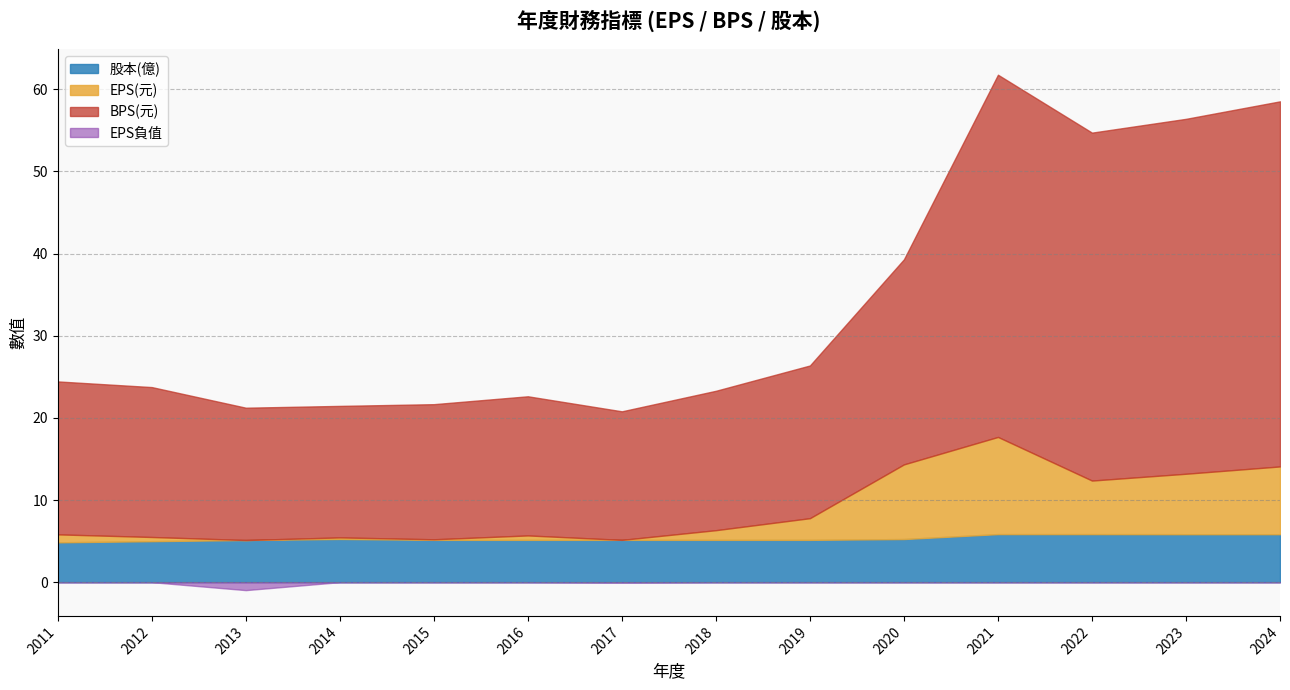

How many data points in EPS(元) are less than 1?

7